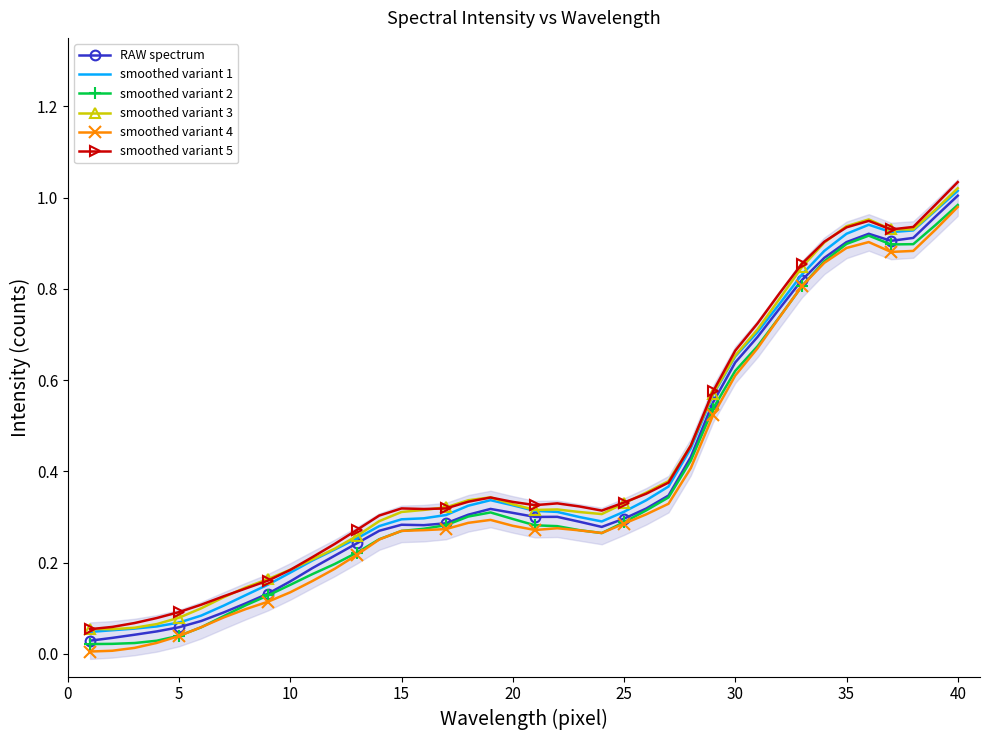

True or false: smoothed variant 2 and smoothed variant 5 cross at least once.

False